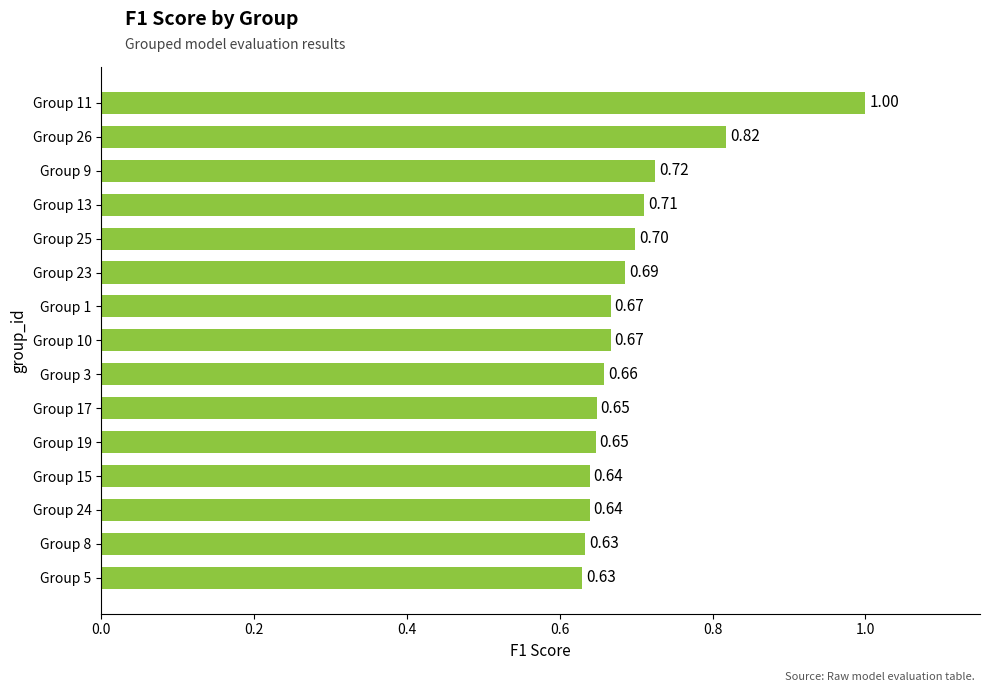

Which has a higher value, Group 15 or Group 9?

Group 9